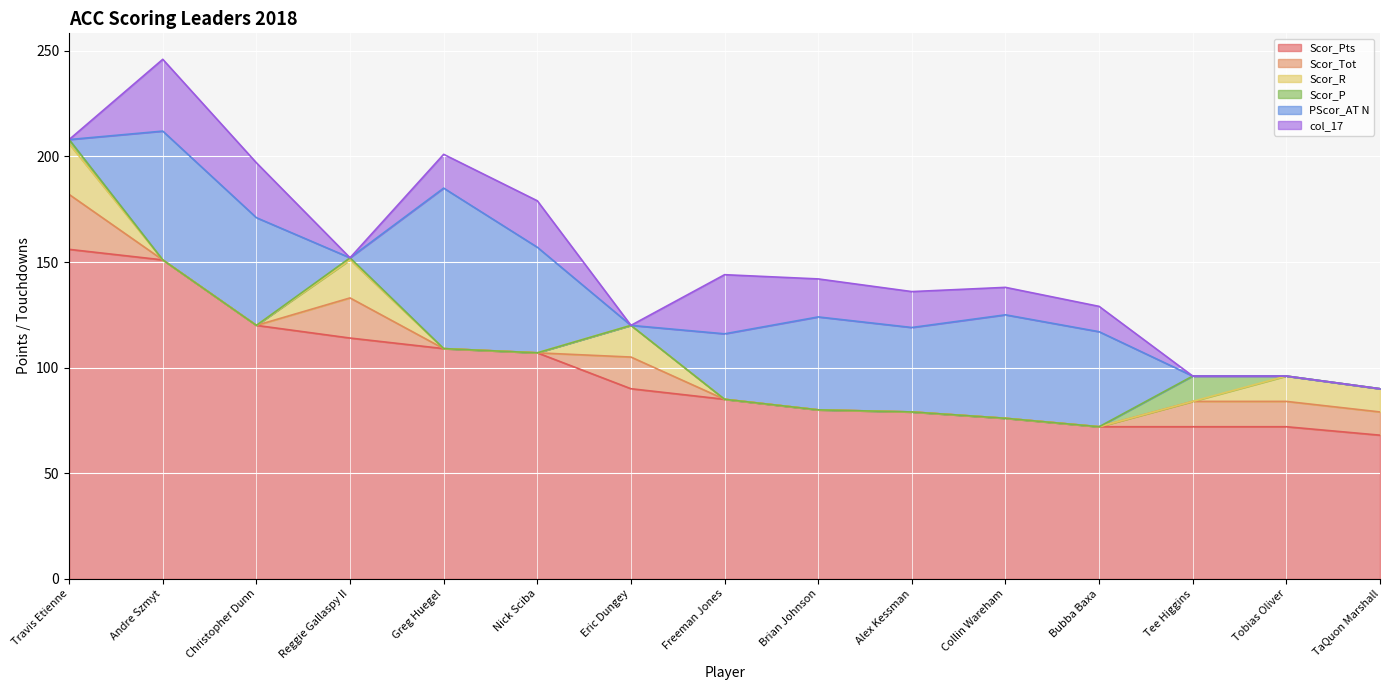

Reading left to right, extract all data points from this chart.

Scor_Pts: 156	151	120	114	109	107	90	85	80	79	76	72	72	72	68
Scor_Tot: 26	0	0	19	0	0	15	0	0	0	0	0	12	12	11
Scor_R: 24	0	0	18	0	0	15	0	0	0	0	0	0	12	11
Scor_P: 2	0	0	1	0	0	0	0	0	0	0	0	12	0	0
PScor_AT N: 0	61	51	0	76	50	0	31	44	40	49	45	0	0	0
col_17: 0	34	26	0	16	22	0	28	18	17	13	12	0	0	0